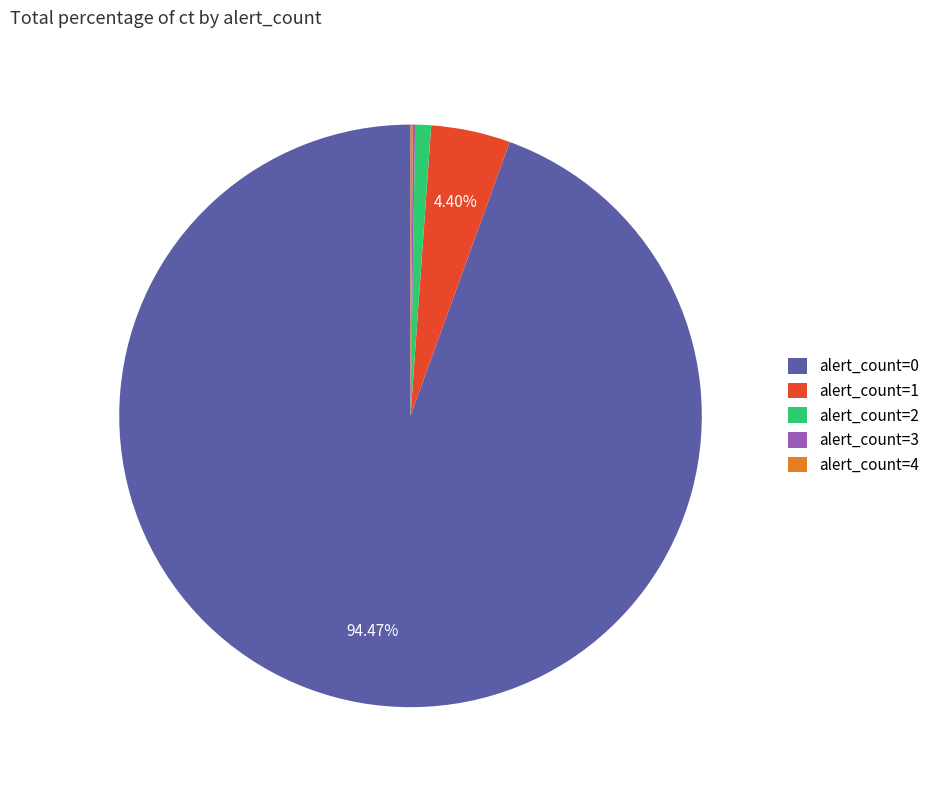

Which has a higher value, alert_count=0 or alert_count=1?

alert_count=0